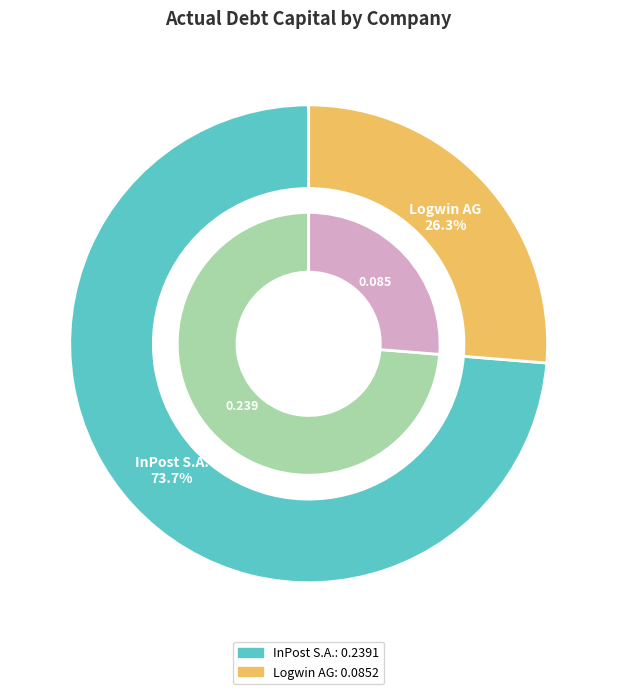

To the nearest percent, what is the difference between the largest and smallest slice percentages?

47%